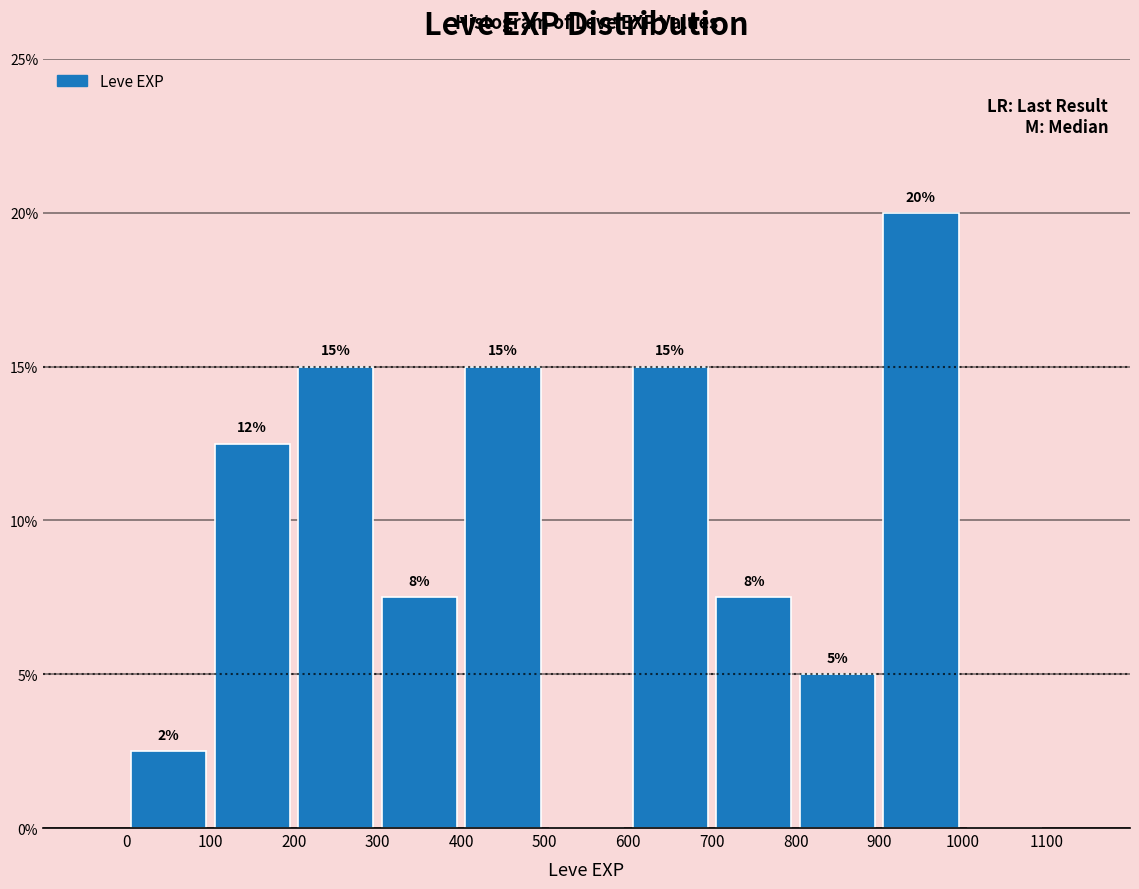

Over which range of the x-axis is the bar tallest?

900 to 1000